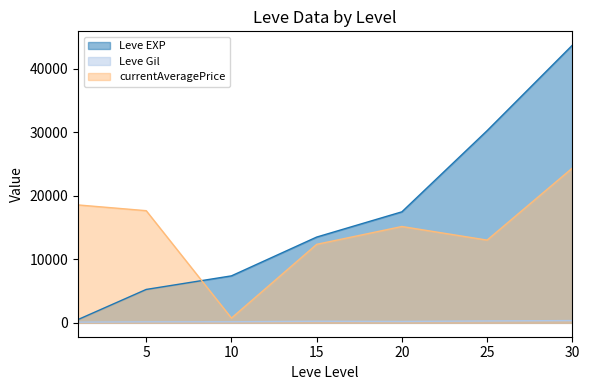

What is the total value across all series at 25?

43600.0